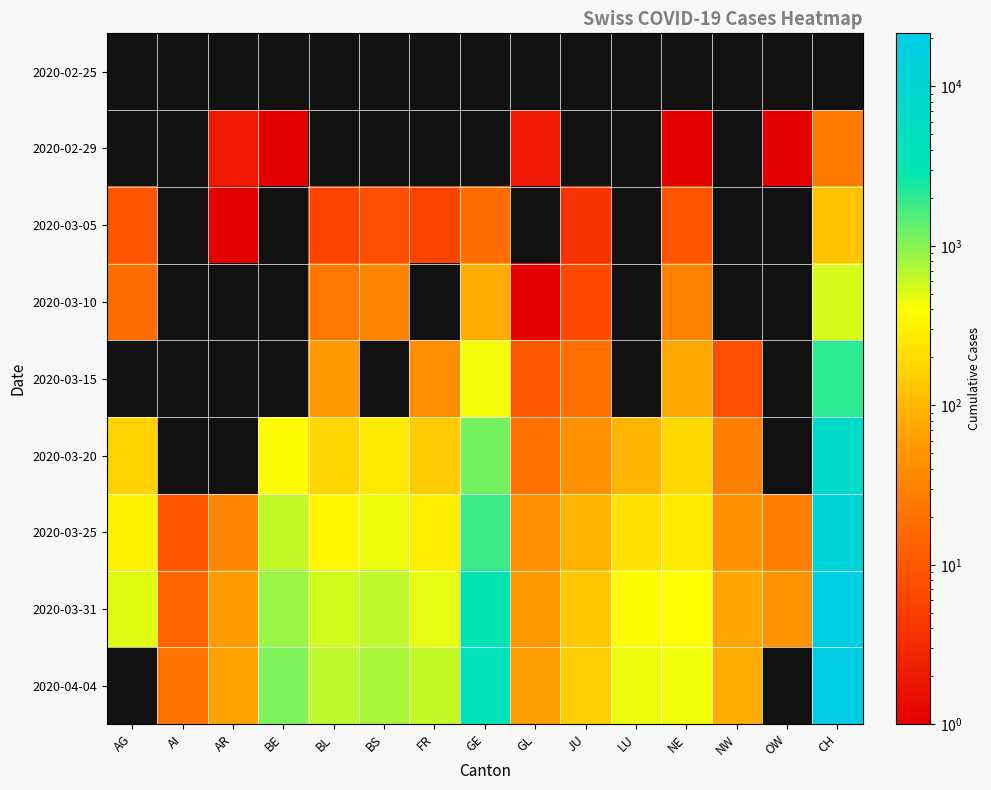

Which series has the largest total across all categories?

2020-04-04